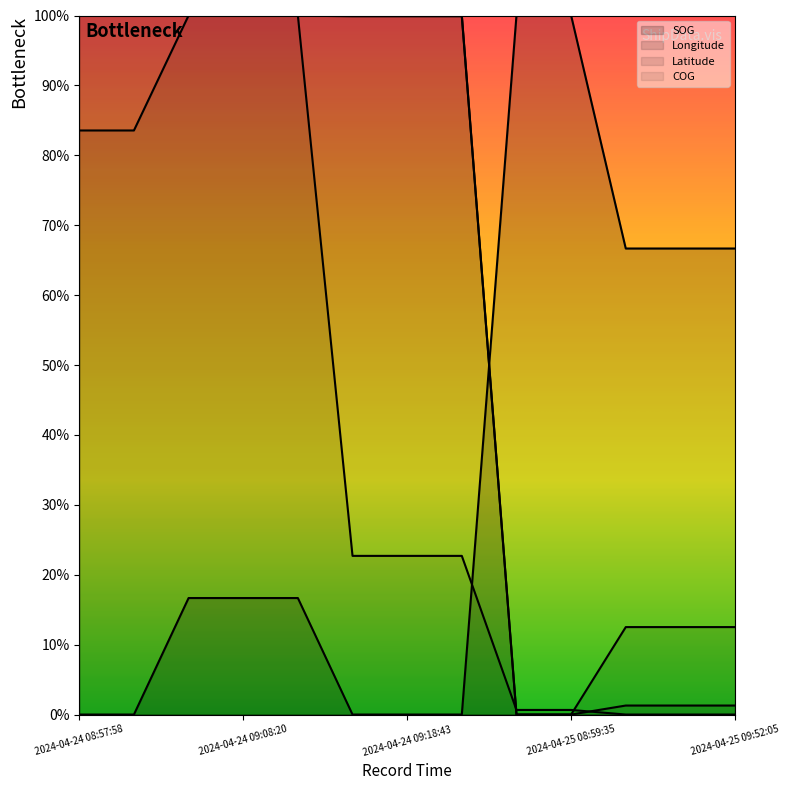

Which series ends up on top after the final intersection of Latitude and Longitude?

Longitude